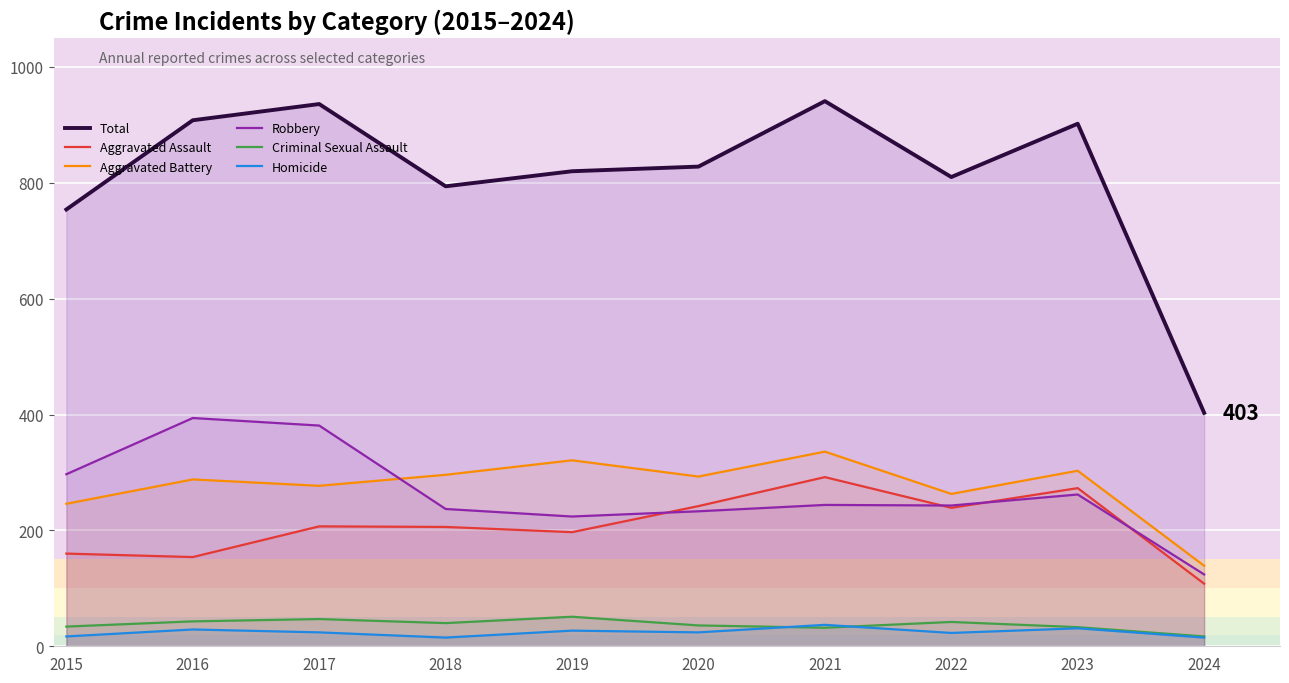

Which category has the highest value in the Total series?

2021